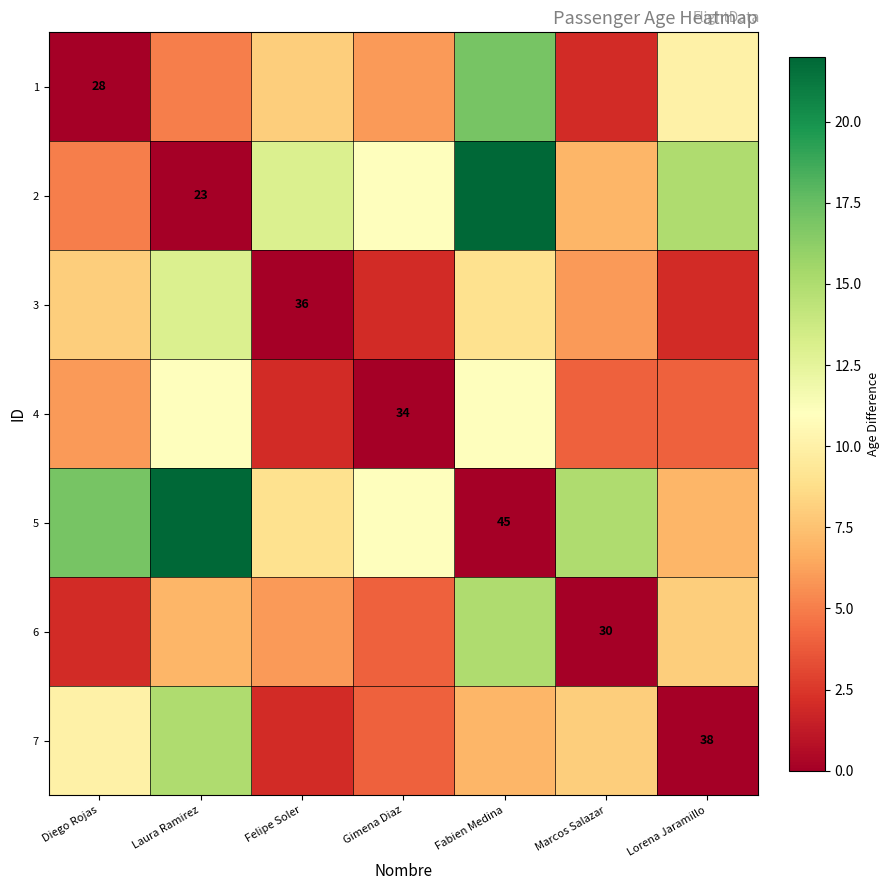

The 4 series shows 51 at Gimena Diaz. True or false?

False